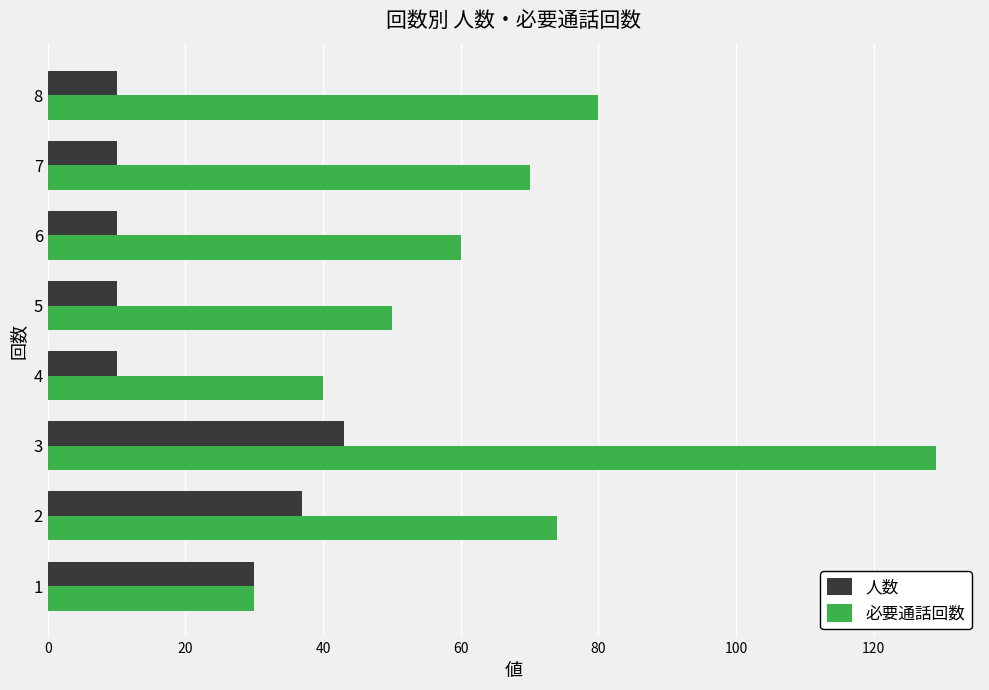

At which category is the sum across all series the highest?

3